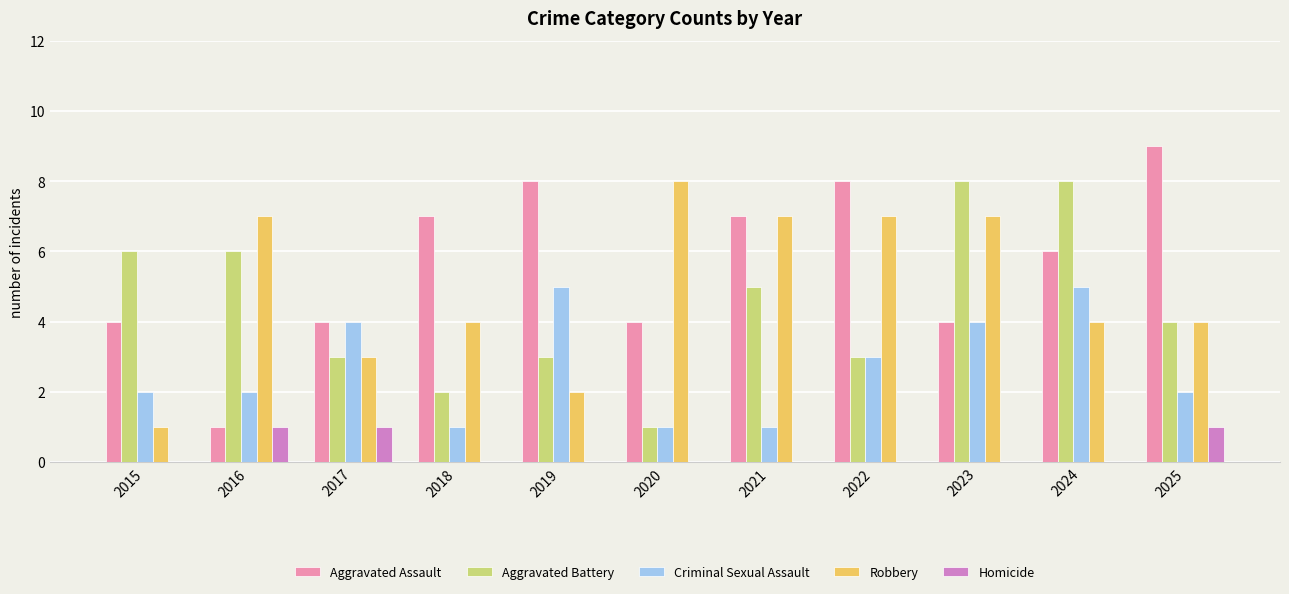

Reading left to right, extract all data points from this chart.

Aggravated Assault: 4	1	4	7	8	4	7	8	4	6	9
Aggravated Battery: 6	6	3	2	3	1	5	3	8	8	4
Criminal Sexual Assault: 2	2	4	1	5	1	1	3	4	5	2
Robbery: 1	7	3	4	2	8	7	7	7	4	4
Homicide: 0	1	1	0	0	0	0	0	0	0	1